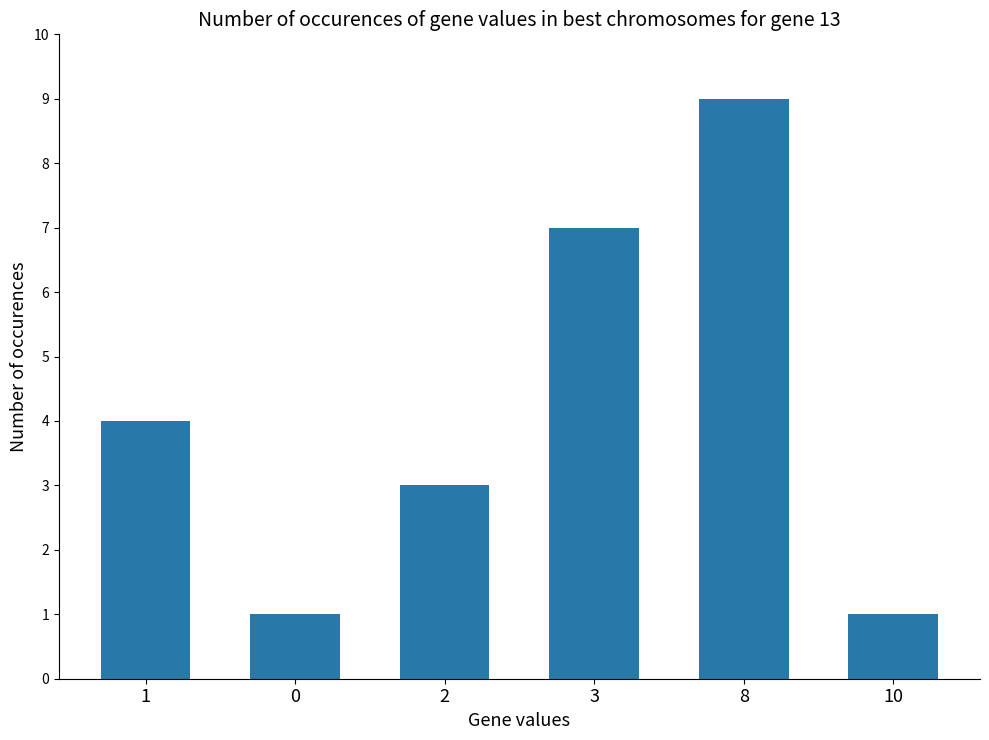

Which has a higher value, 1 or 8?

8